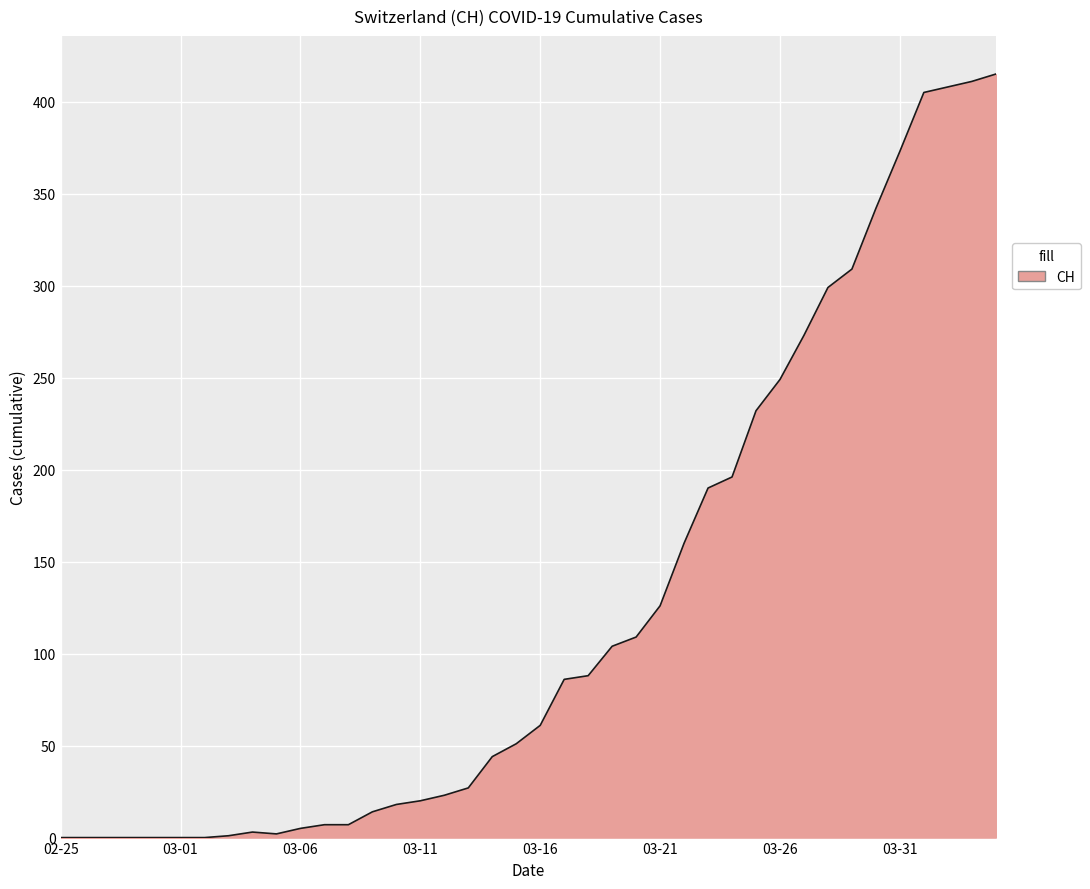

What is the maximum value shown in the chart?

415